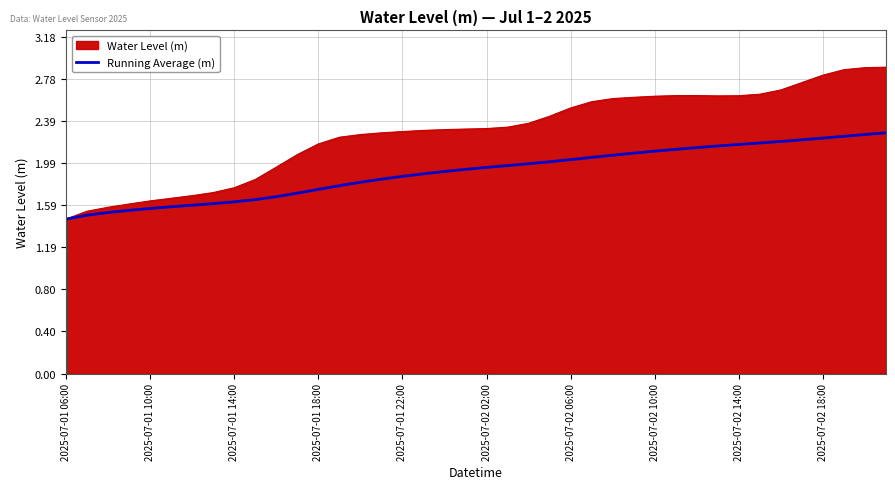

List the series in order of their peak value, lowest first.

Running Average (m), Water Level (m)